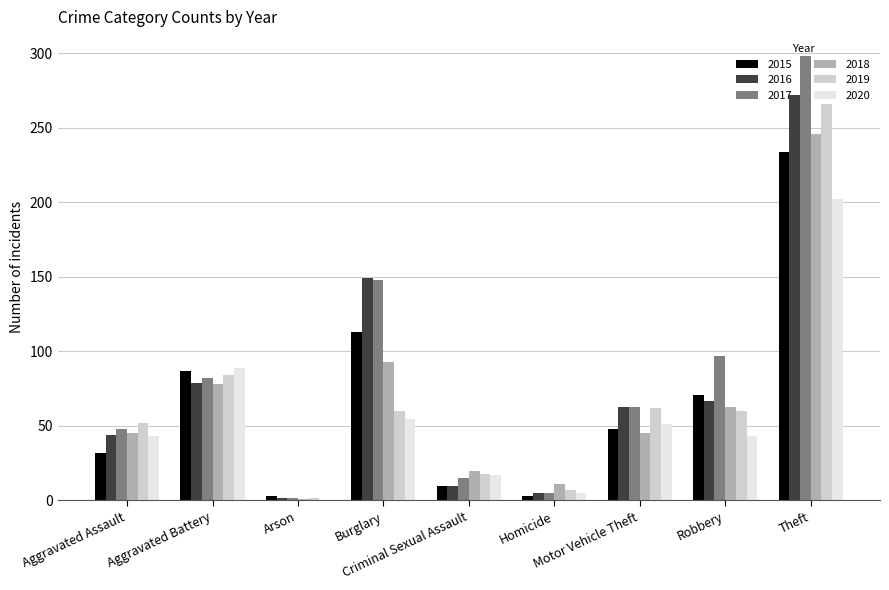

Reading left to right, list all the values displayed in this chart.

2015: Aggravated Assault=32	Aggravated Battery=87	Arson=3	Burglary=113	Criminal Sexual Assault=10	Homicide=3	Motor Vehicle Theft=48	Robbery=71	Theft=234
2016: Aggravated Assault=44	Aggravated Battery=79	Arson=2	Burglary=149	Criminal Sexual Assault=10	Homicide=5	Motor Vehicle Theft=63	Robbery=67	Theft=272
2017: Aggravated Assault=48	Aggravated Battery=82	Arson=2	Burglary=148	Criminal Sexual Assault=15	Homicide=5	Motor Vehicle Theft=63	Robbery=97	Theft=298
2018: Aggravated Assault=45	Aggravated Battery=78	Arson=1	Burglary=93	Criminal Sexual Assault=20	Homicide=11	Motor Vehicle Theft=45	Robbery=63	Theft=246
2019: Aggravated Assault=52	Aggravated Battery=84	Arson=2	Burglary=60	Criminal Sexual Assault=18	Homicide=7	Motor Vehicle Theft=62	Robbery=60	Theft=266
2020: Aggravated Assault=43	Aggravated Battery=89	Arson=0	Burglary=55	Criminal Sexual Assault=17	Homicide=5	Motor Vehicle Theft=51	Robbery=43	Theft=202